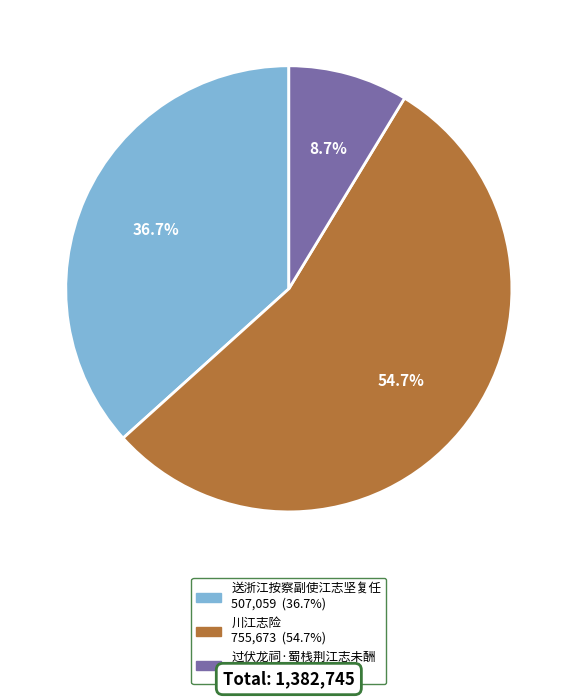

Count the number of slices in the pie.

3